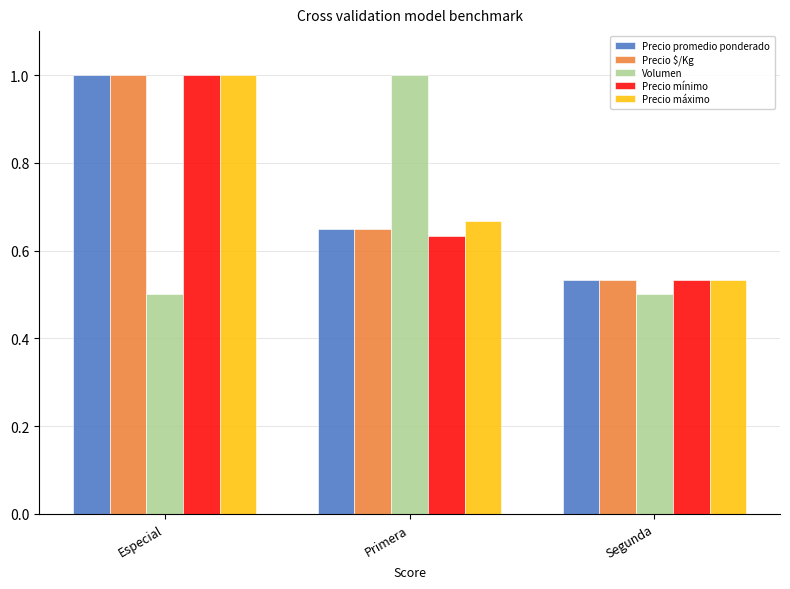

What is the sum of all Precio promedio ponderado values?

2.2